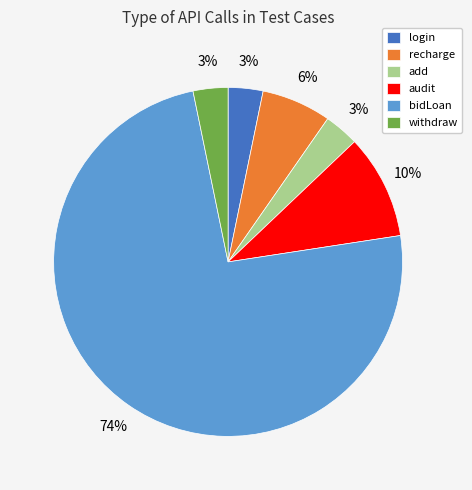

True or false: login accounts for 3% of the total.

True